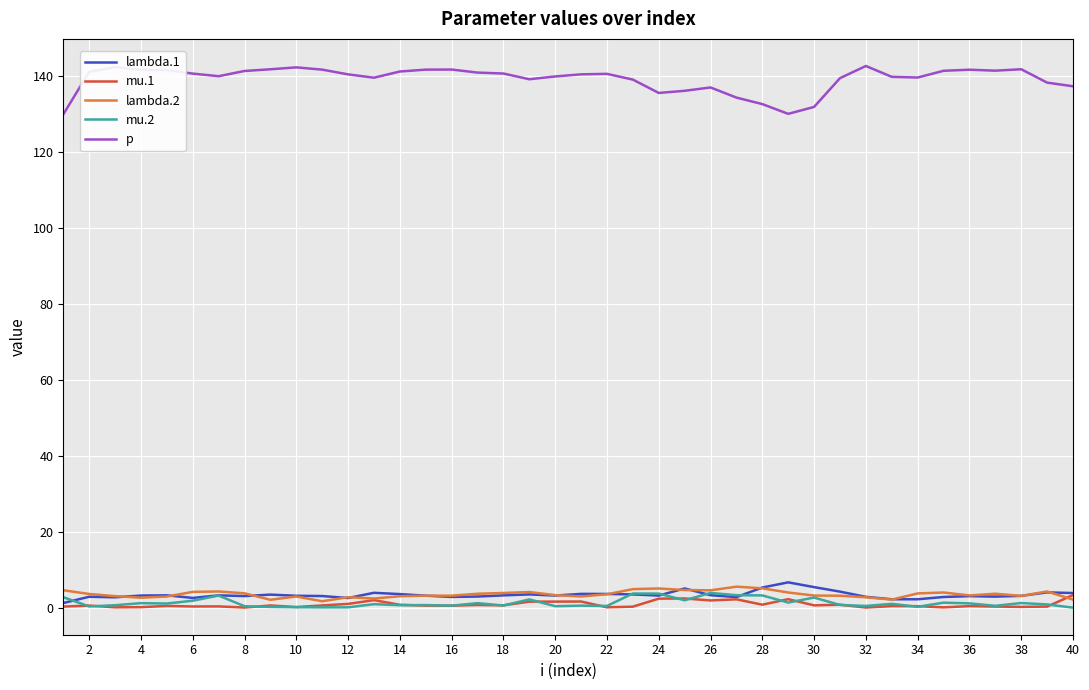

Which series has the largest total across all categories?

p